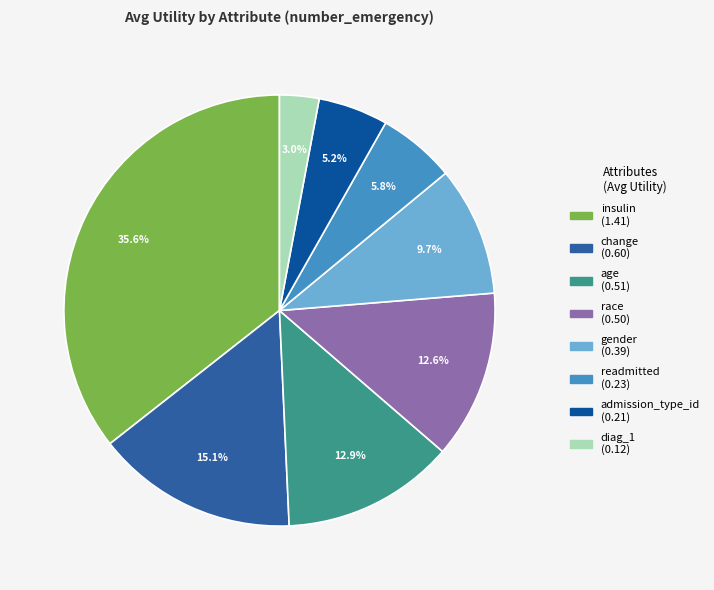

True or false: age accounts for 13% of the total.

True